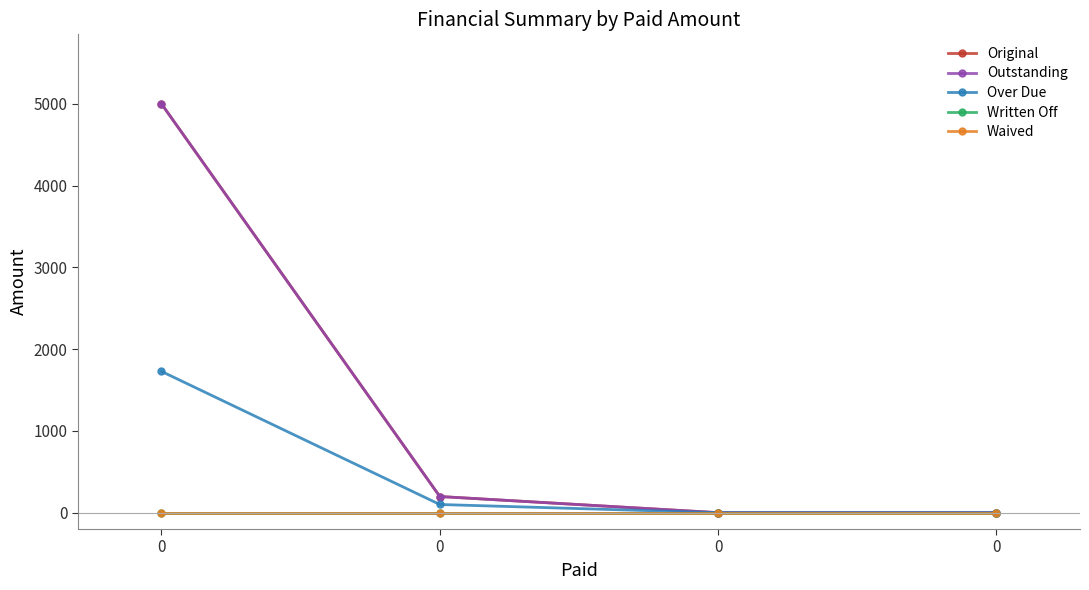

Does the chart have visible grid lines?

No